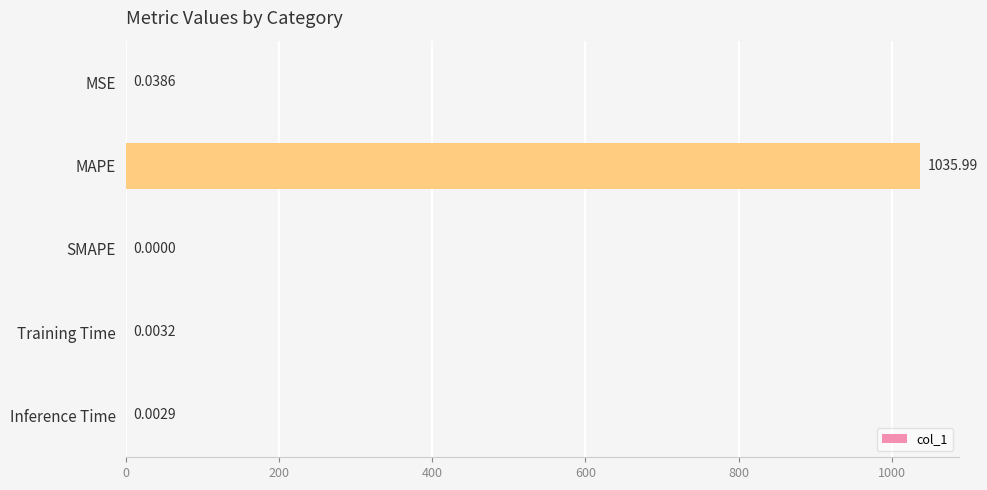

Which category has the highest value across all series?

MAPE